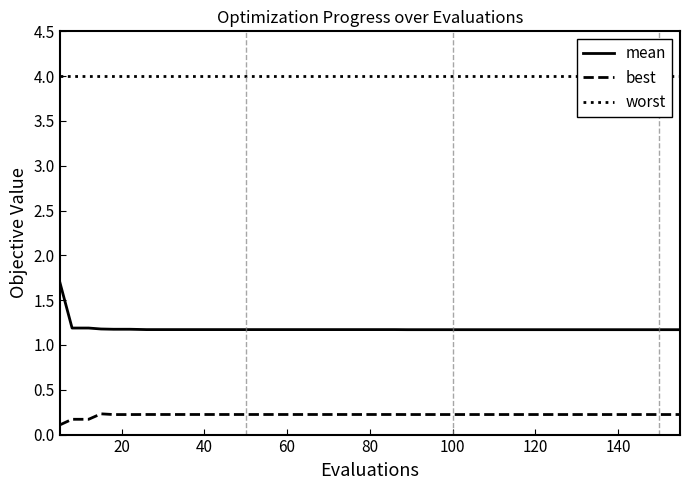

True or false: mean and best cross at least once.

False